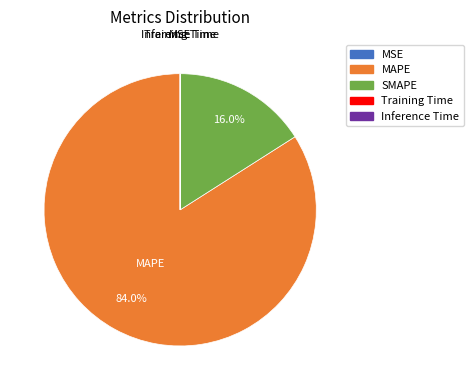

Is there any slice that represents more than half of the pie?

Yes